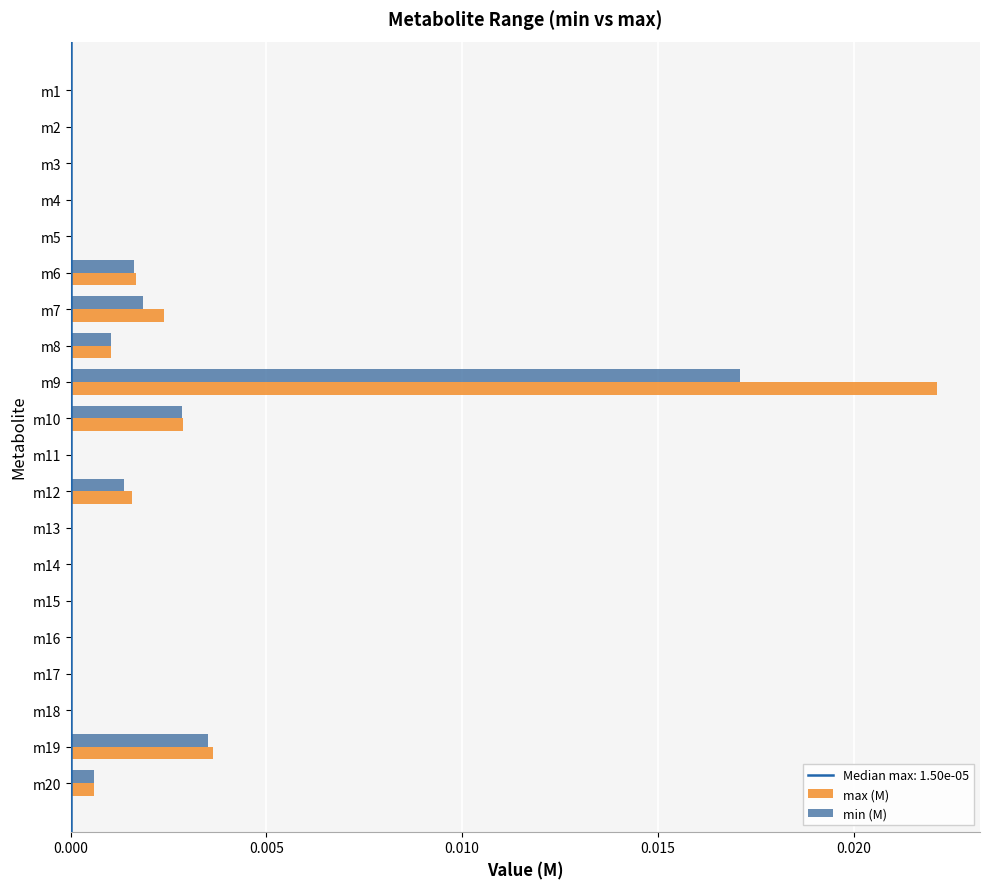

The value of min (M) at m1 is 0.0. True or false?

True